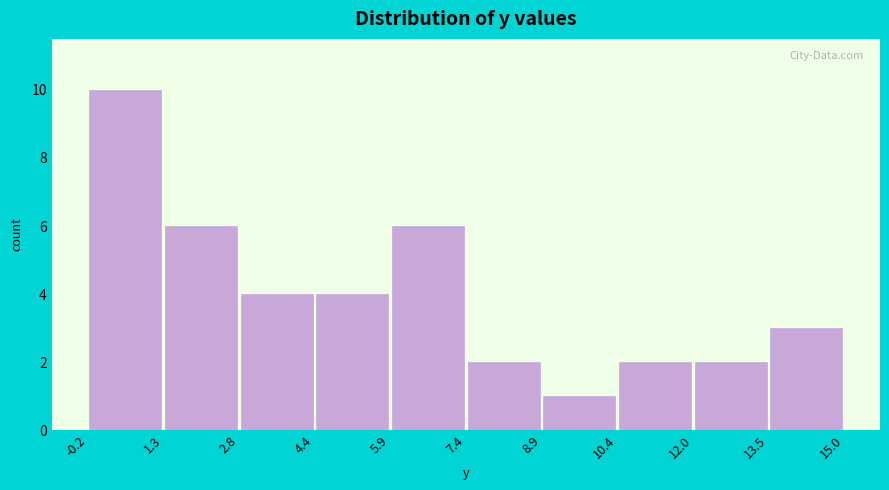

Over which range of the x-axis is the bar tallest?

-0.2 to 1.3